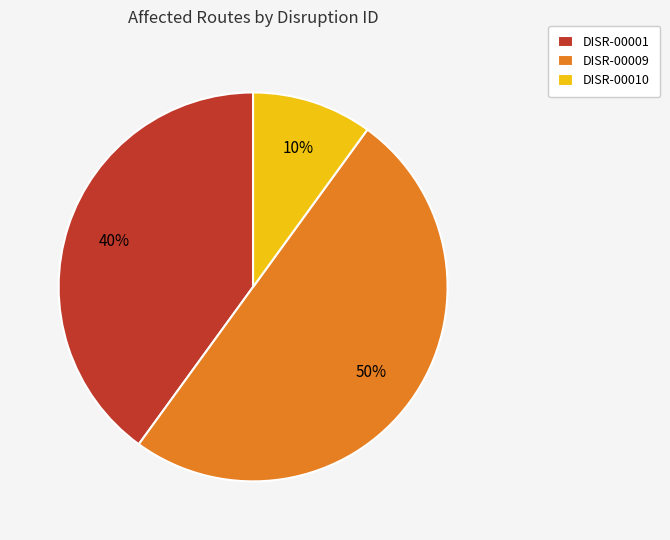

To the nearest percent, what is the difference between the DISR-00010 and DISR-00001 slice percentages?

30%